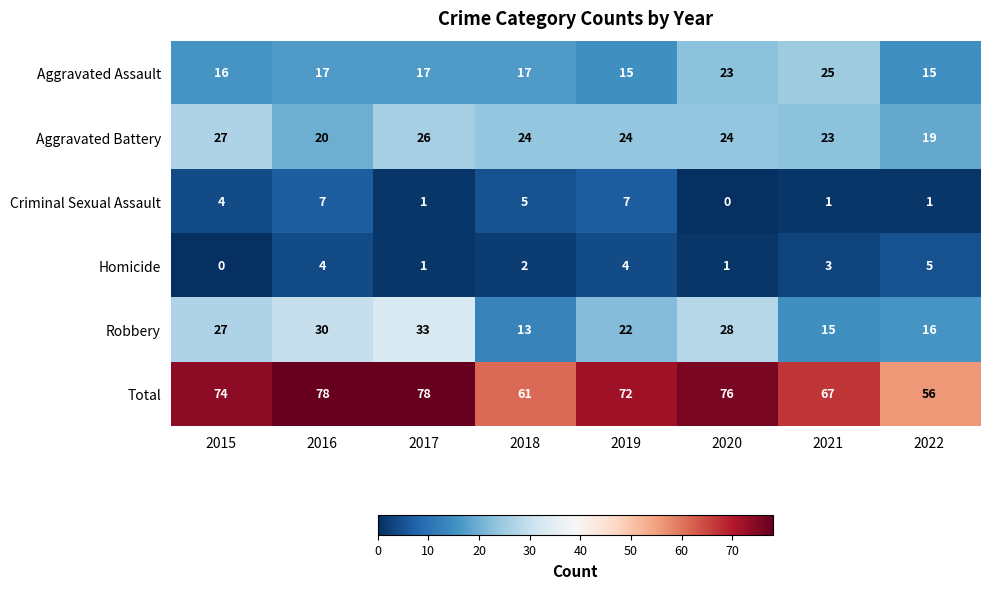

Which series changed the most between 2016 and 2019?

Robbery